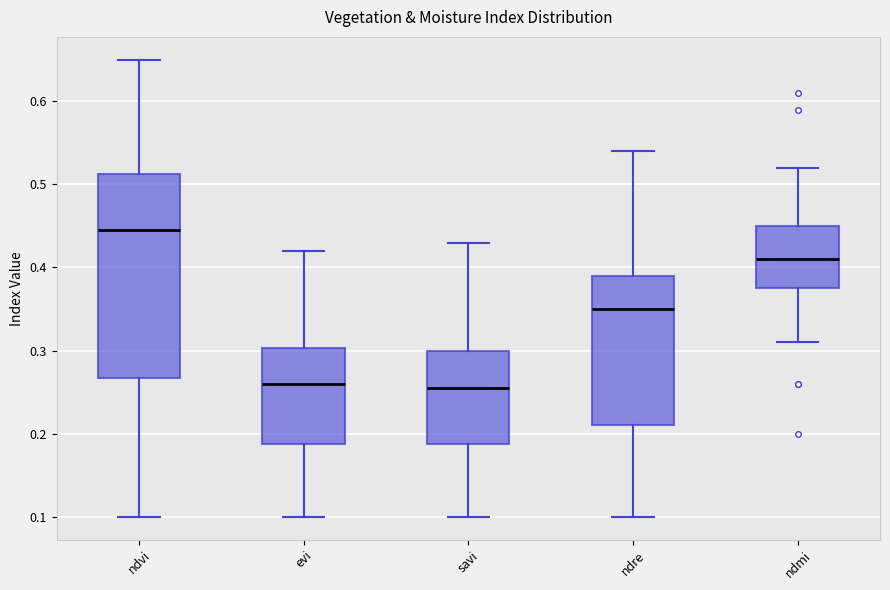

Reading left to right, read every box against the y-axis: the position of its median line, the range the box covers, and the ends of its whiskers. The values are not printed on the chart, so give them approximately, as read against the axis.

ndvi: median 0.45, box 0.27 to 0.51, whiskers 0.10 to 0.65
evi: median 0.26, box 0.19 to 0.30, whiskers 0.10 to 0.42
savi: median 0.26, box 0.19 to 0.30, whiskers 0.10 to 0.43
ndre: median 0.35, box 0.21 to 0.39, whiskers 0.10 to 0.54
ndmi: median 0.41, box 0.38 to 0.45, whiskers 0.31 to 0.52